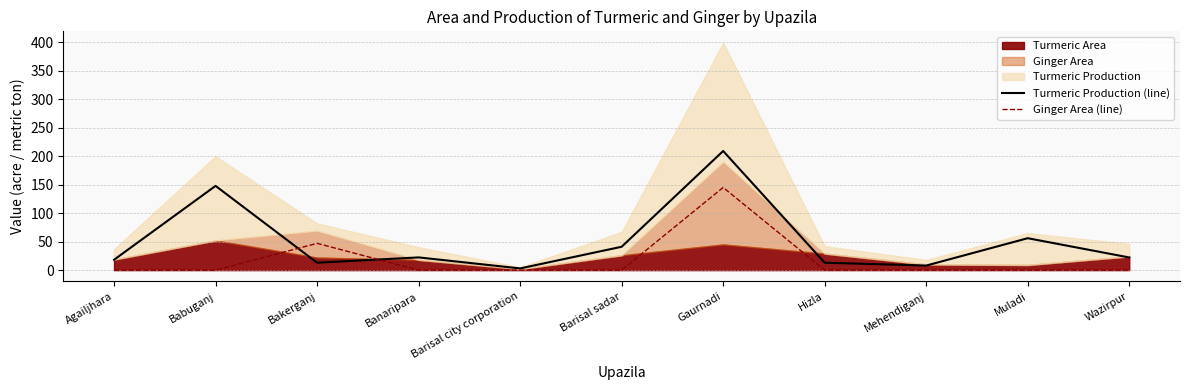

The Ginger Area (line) series shows 0.0 at Muladi. True or false?

True